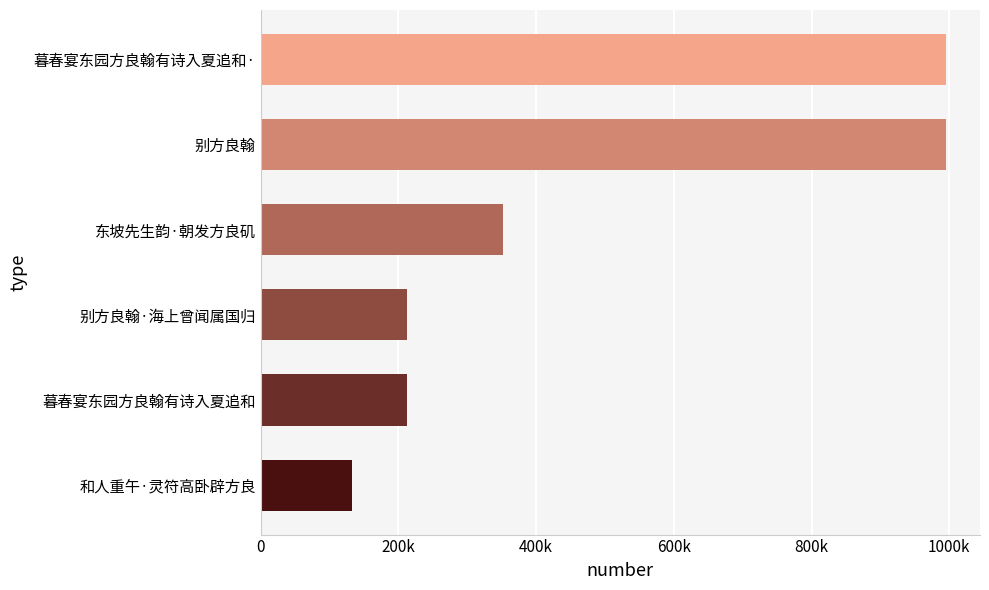

Does the chart contain any negative values?

No